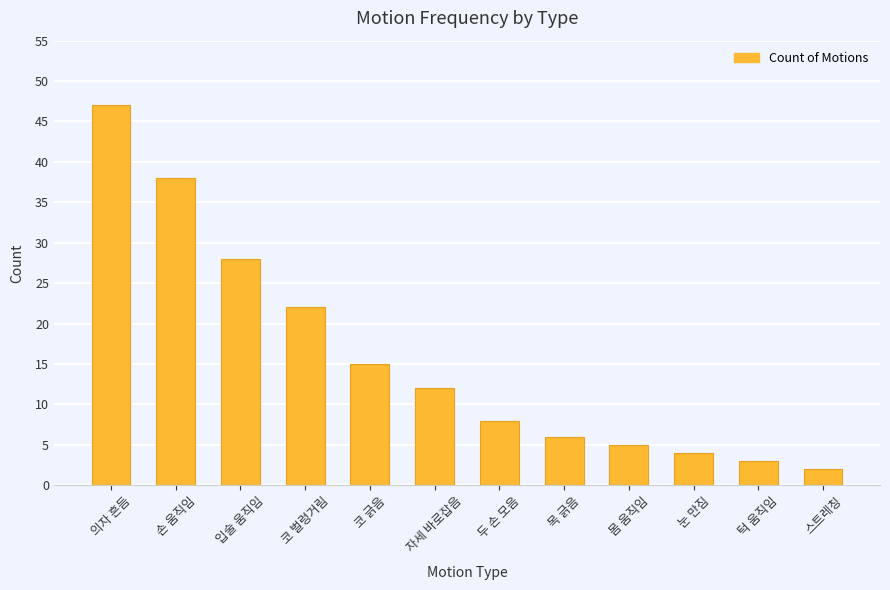

What is the smallest value displayed?

2